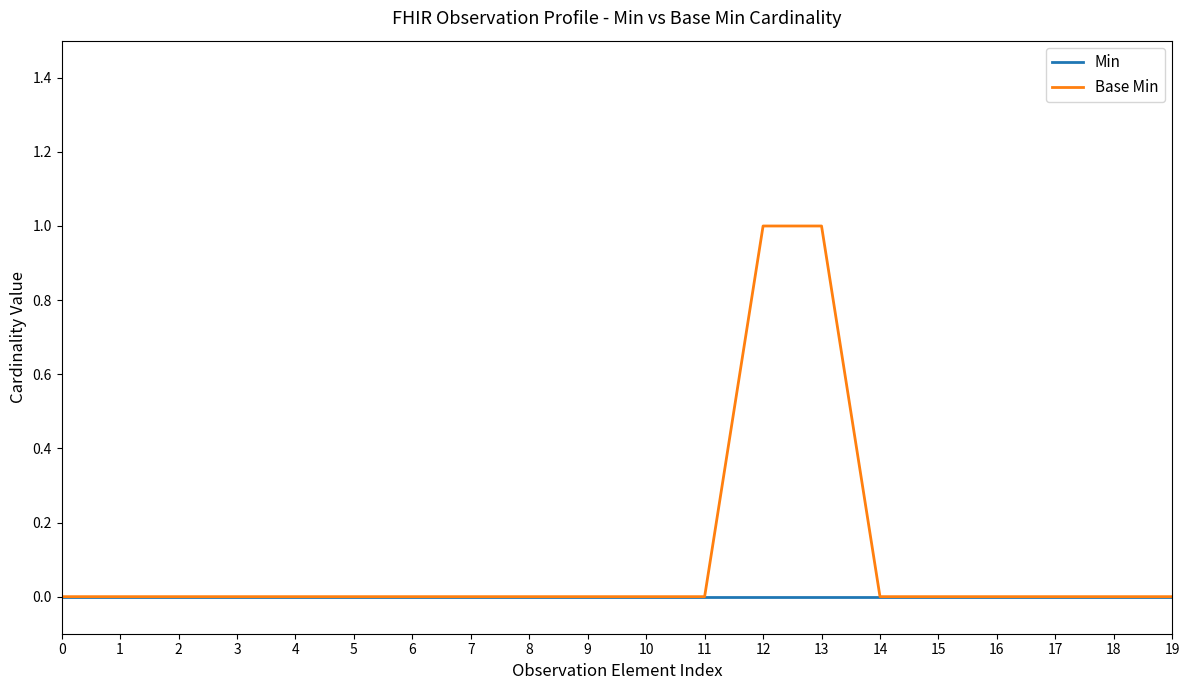

How many series are shown in this chart?

2